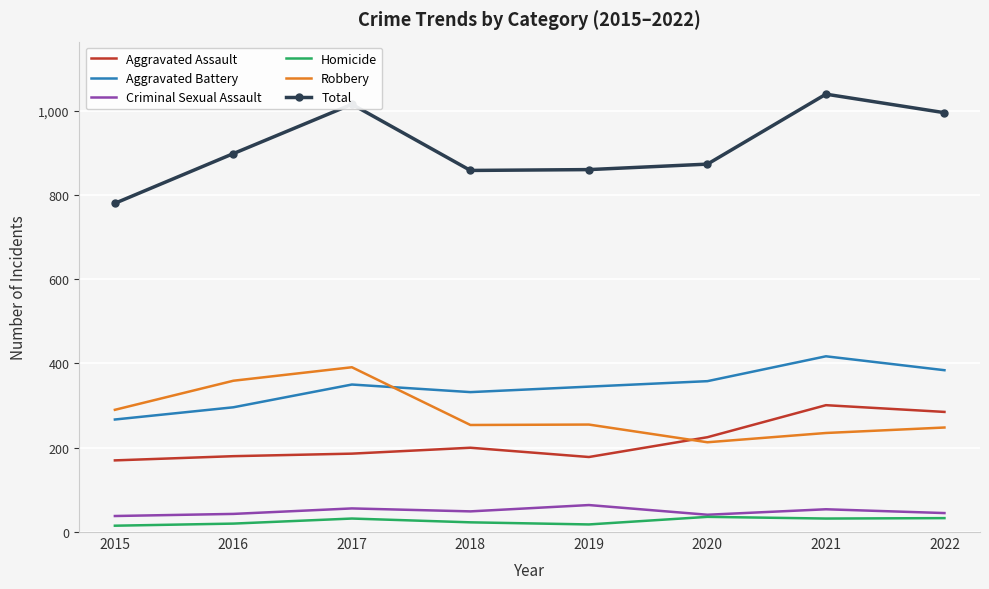

Is the value of Robbery at 2017 greater than the value of Aggravated Battery at 2017?

Yes